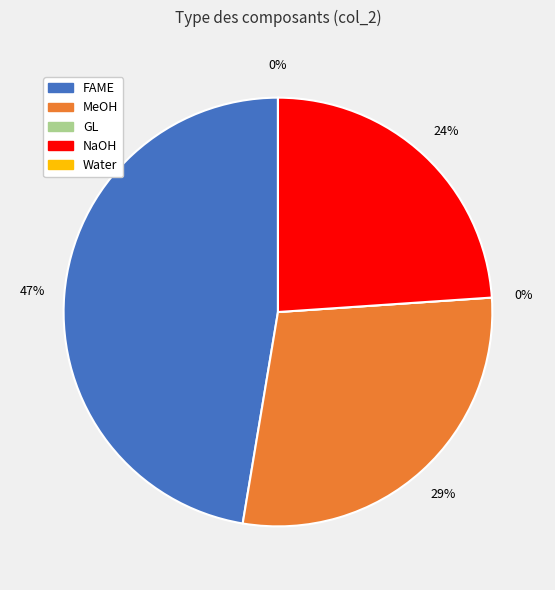

Rank the categories by value from lowest to highest.

GL, Water, NaOH, MeOH, FAME